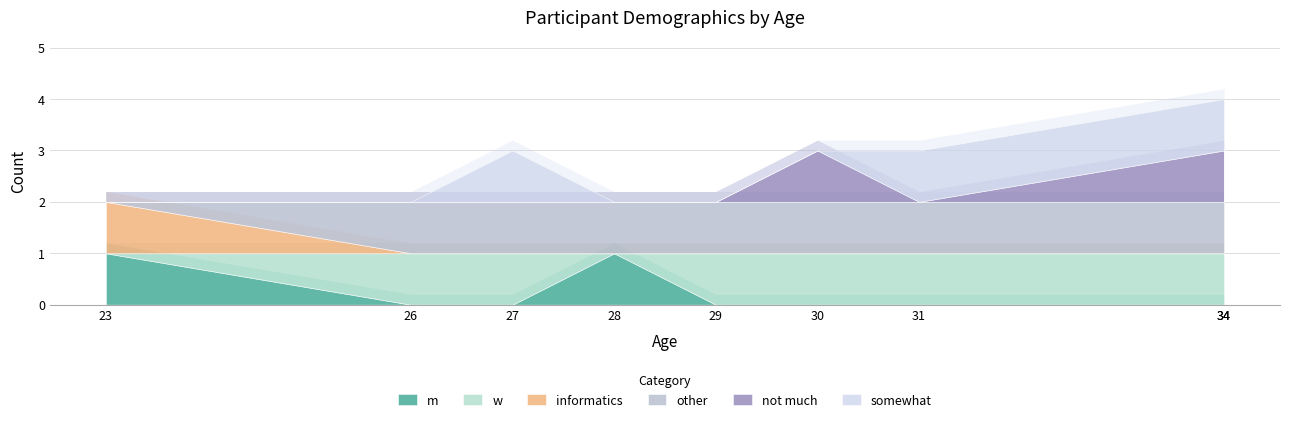

True or false: not much and m intersect in this chart.

False